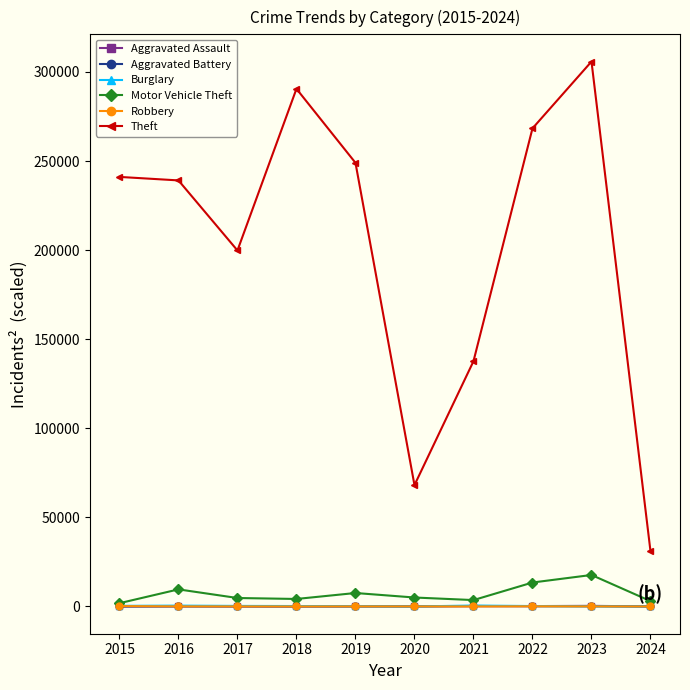

What is the highest value of the Burglary series?

529